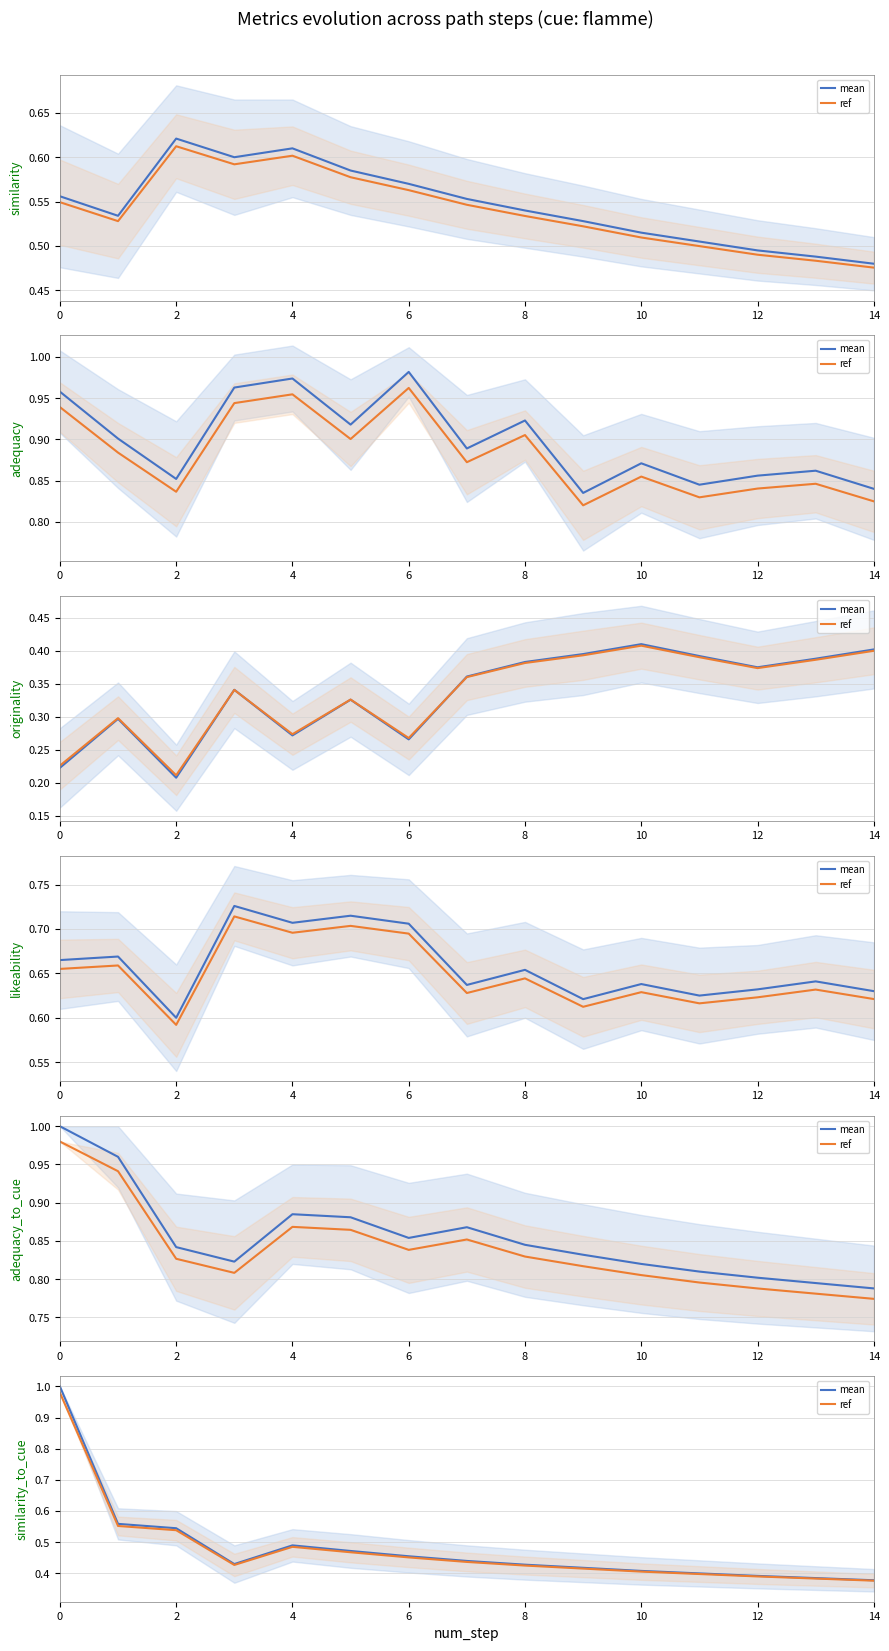

The value of ref at 14 is 0.2. True or false?

False